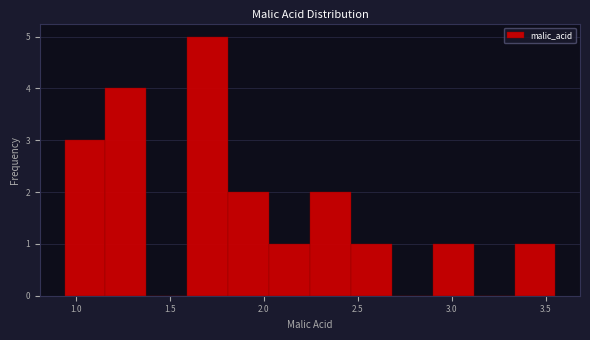

Reading left to right, transcribe this chart: for each bar, give the range it covers on the x-axis and its height. Neither the bar edges nor the heights are printed on the chart, so give them approximately, as read against the axes.

0.95 to 1.15: 3
1.15 to 1.40: 4
1.40 to 1.60: 0
1.60 to 1.80: 5
1.80 to 2.05: 2
2.05 to 2.25: 1
2.25 to 2.45: 2
2.45 to 2.70: 1
2.70 to 2.90: 0
2.90 to 3.10: 1
3.10 to 3.35: 0
3.35 to 3.55: 1